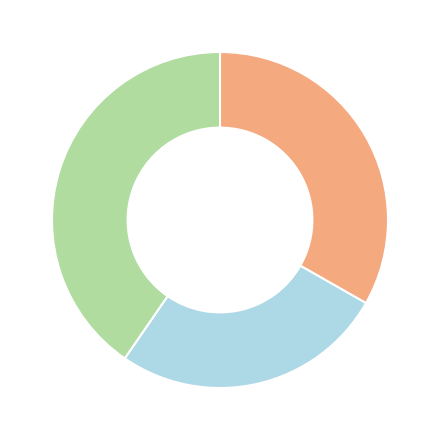

Count the number of slices in the pie.

3